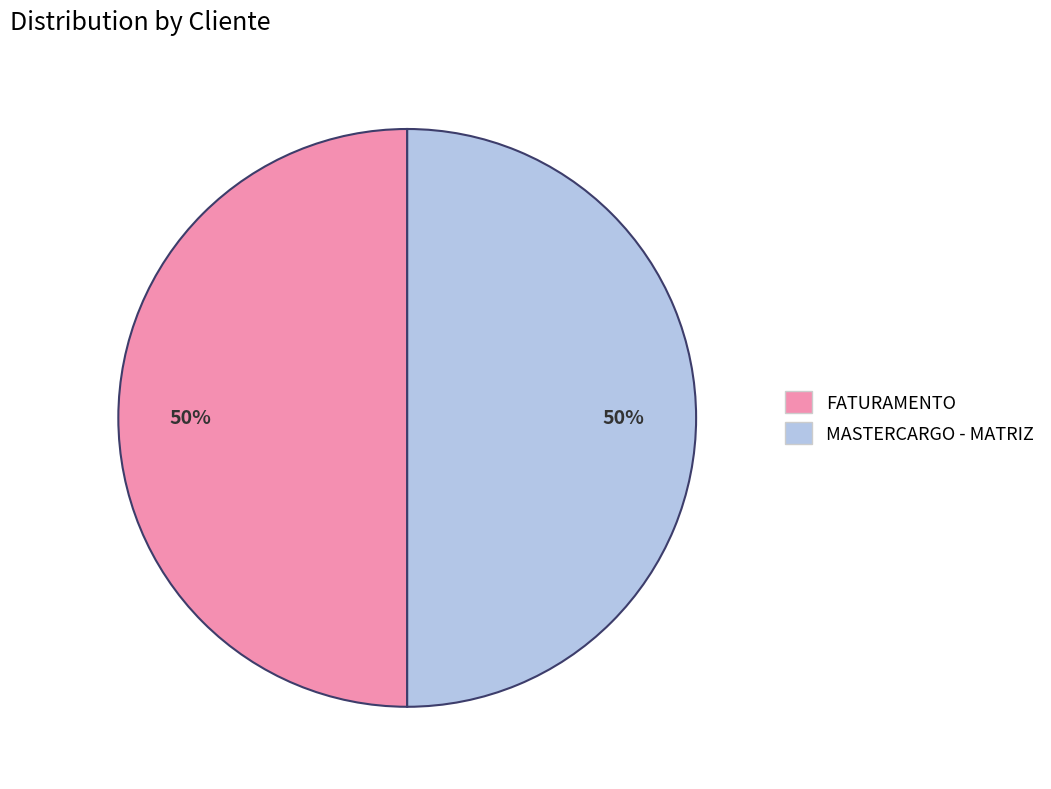

What percentage is the FATURAMENTO slice, to the nearest percent?

50%